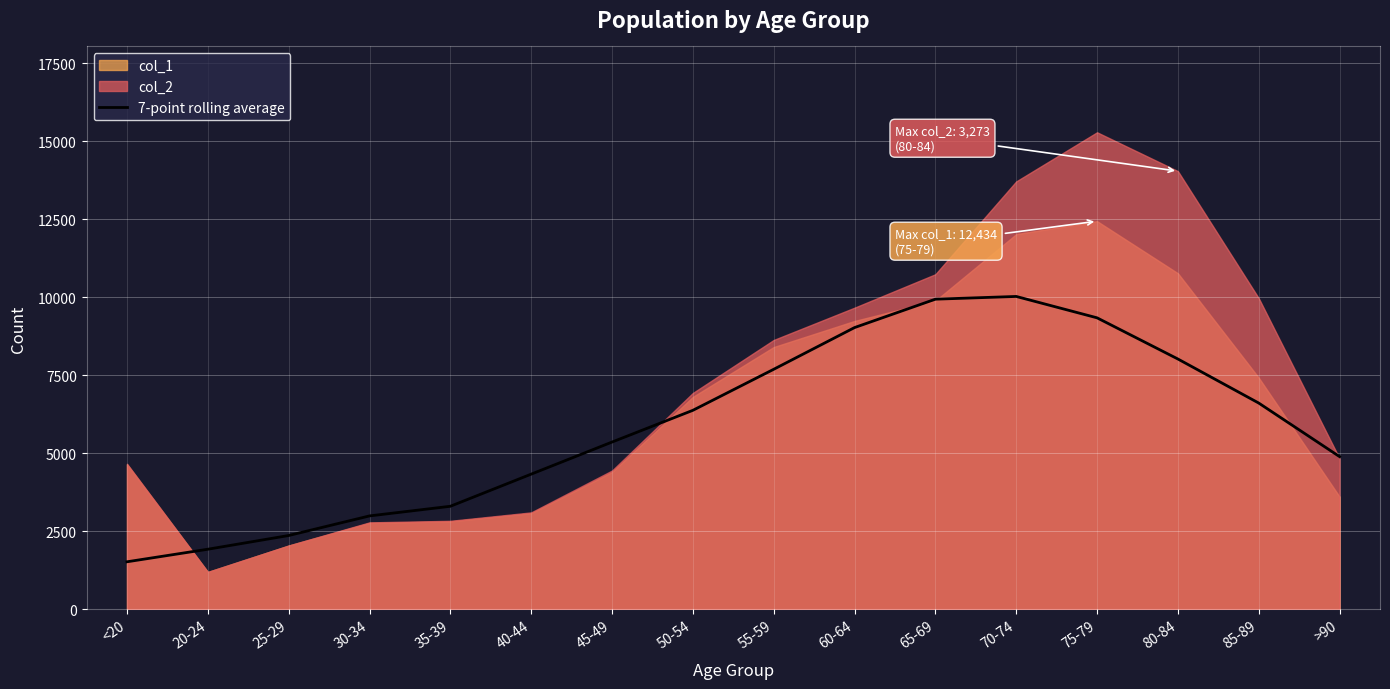

List the labels in order of value, largest first.

70-74, 65-69, 75-79, 60-64, 80-84, 55-59, 85-89, 50-54, 45-49, >90, 40-44, 35-39, 30-34, 25-29, 20-24, <20